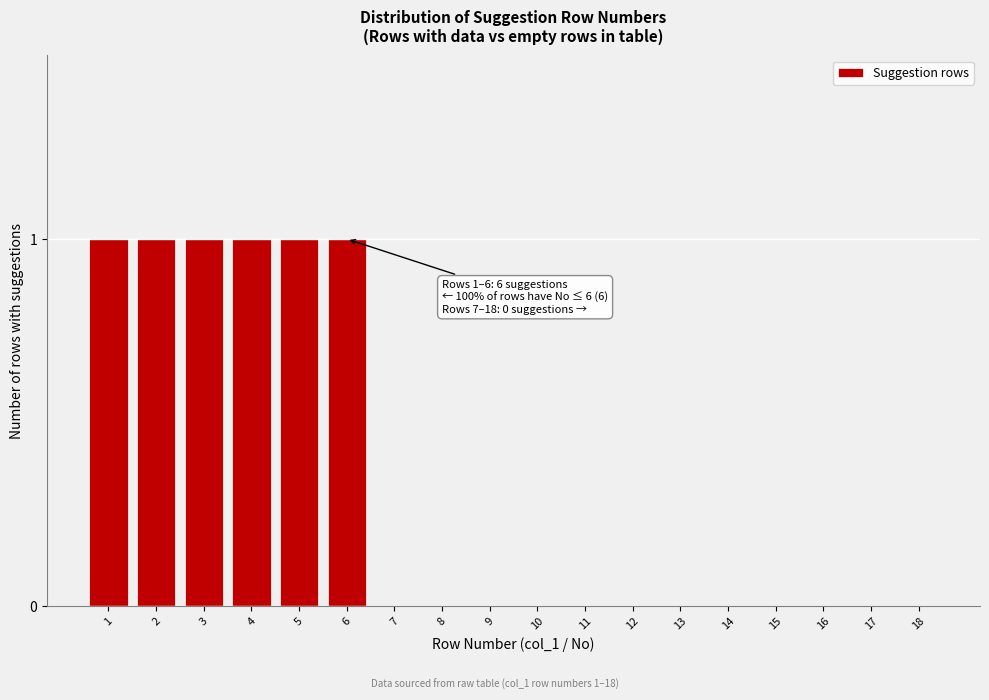

Reading right to left, what are all the values shown in this chart?

18=0	17=0	16=0	15=0	14=0	13=0	12=0	11=0	10=0	9=0	8=0	7=0	6=1	5=1	4=1	3=1	2=1	1=1